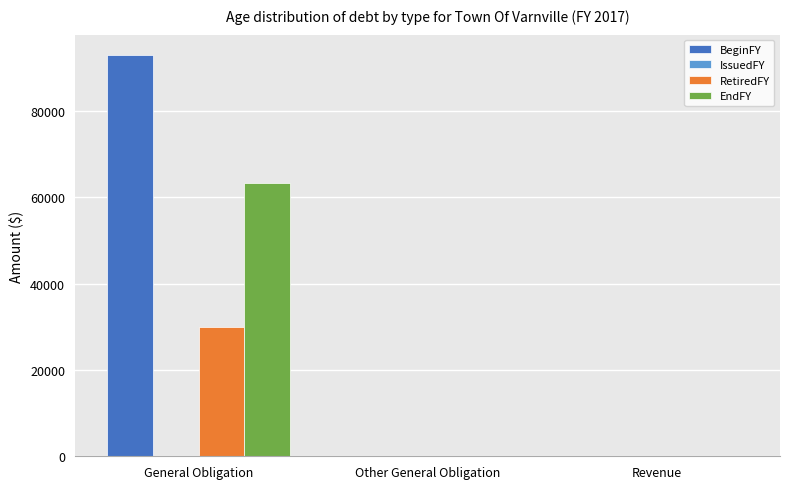

Between General Obligation and Other General Obligation, which series saw the biggest shift?

BeginFY